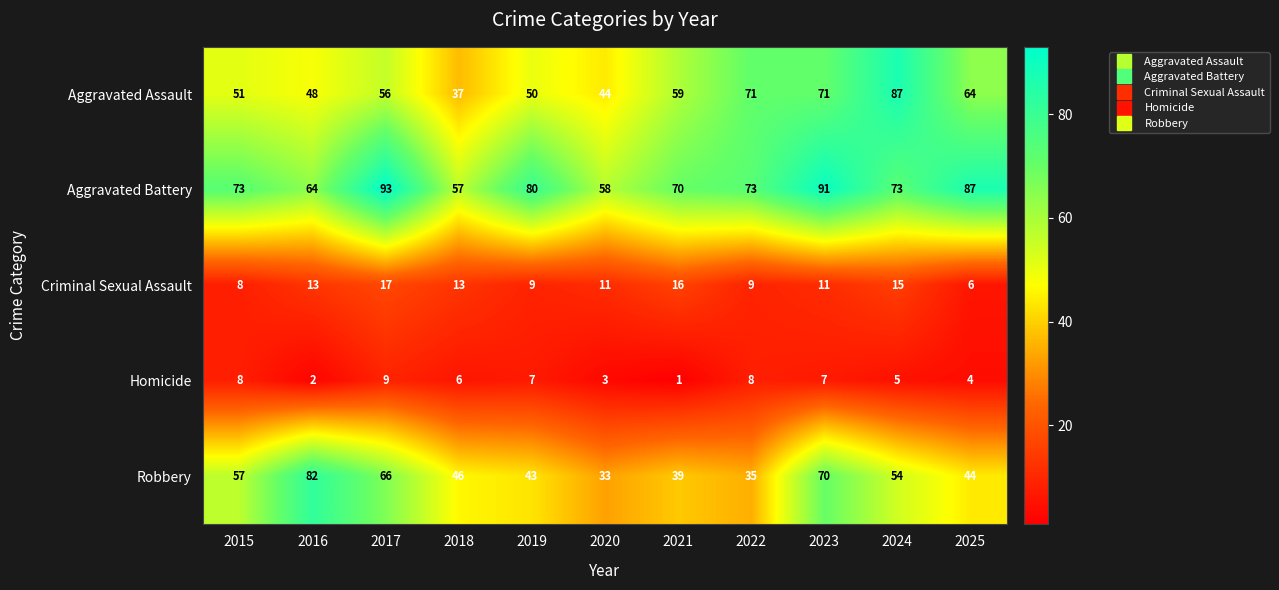

What is the difference between the Aggravated Battery values at 2016 and 2024?

9